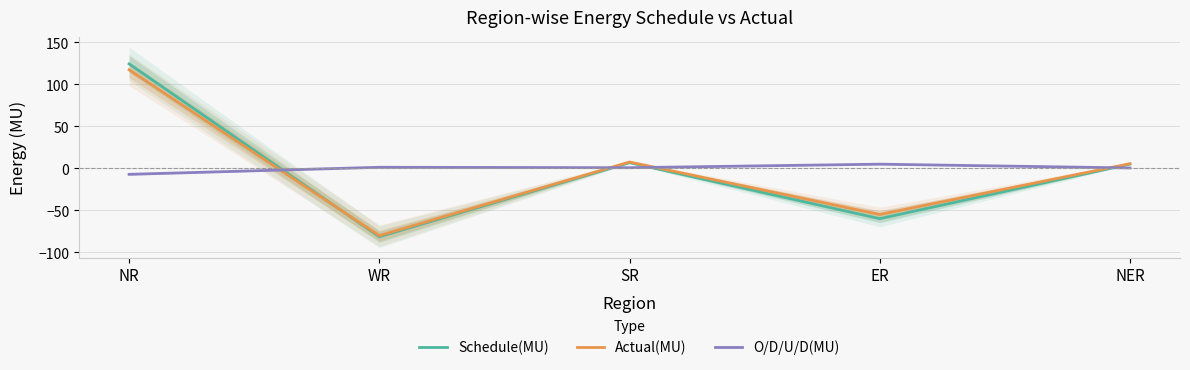

True or false: Schedule(MU) and Actual(MU) intersect in this chart.

True